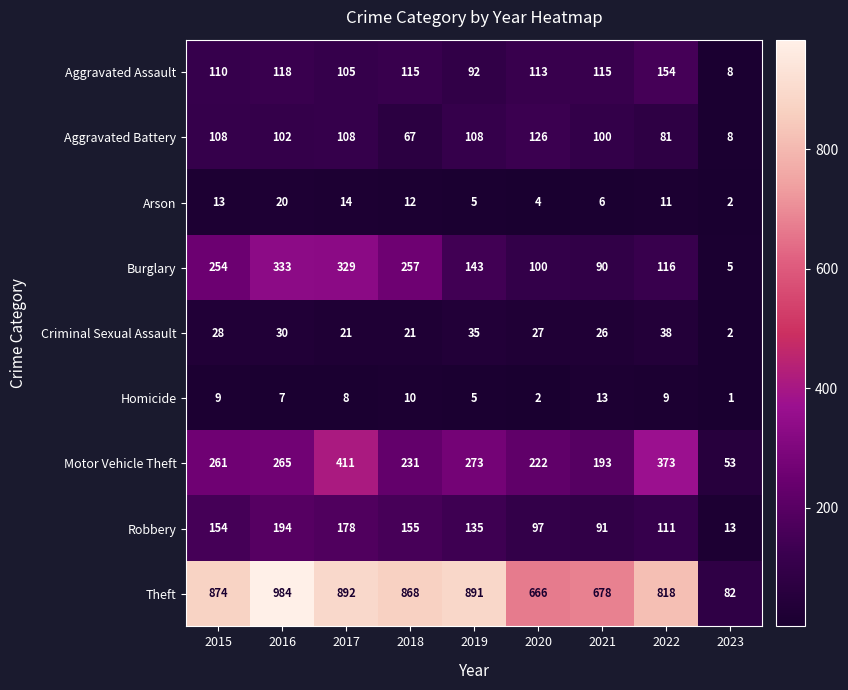

Rank the series at 2021 from lowest to highest value.

Arson, Homicide, Criminal Sexual Assault, Burglary, Robbery, Aggravated Battery, Aggravated Assault, Motor Vehicle Theft, Theft